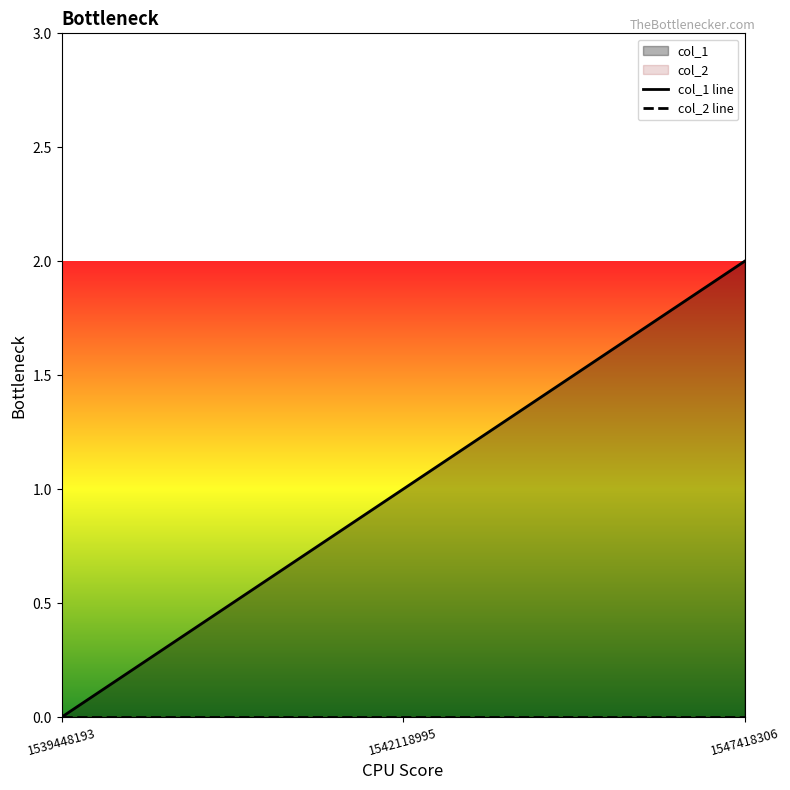

What is the sum of the values at 1539448193 and 1542118995?

1